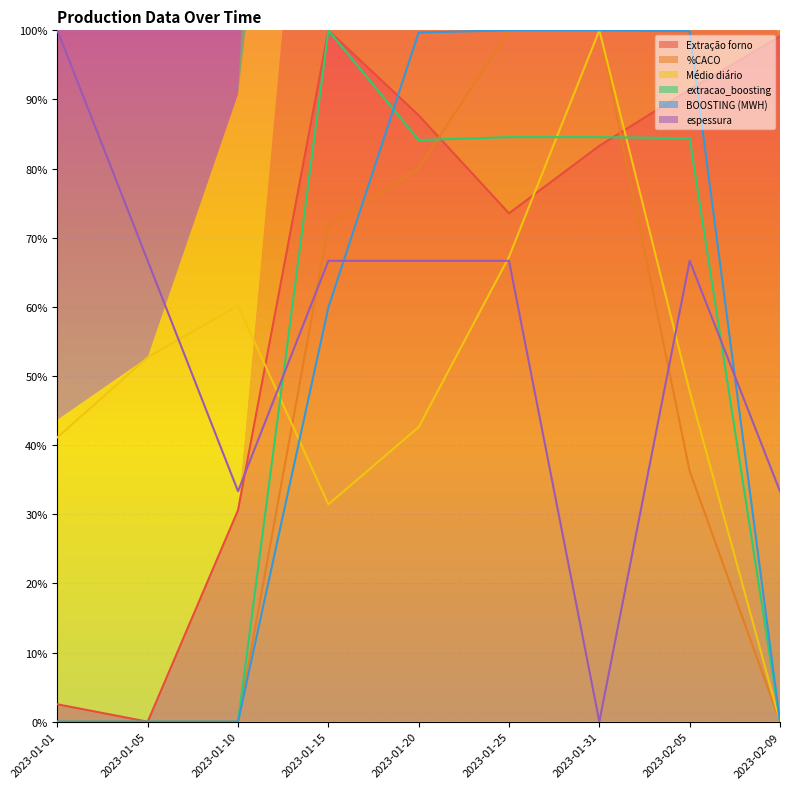

In %CACO, how many points are lower than both neighbors (excluding endpoints)?

1